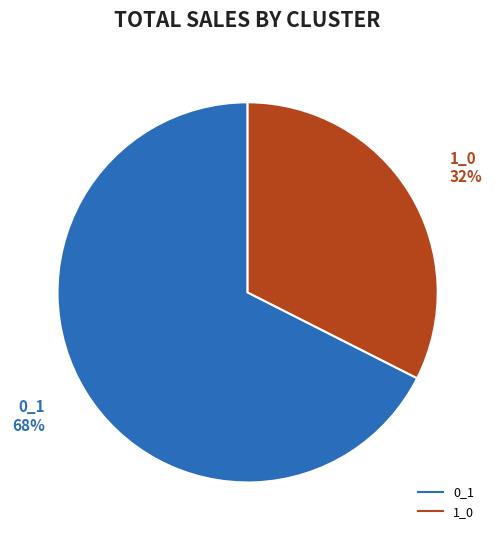

How many segments does this pie chart have?

2